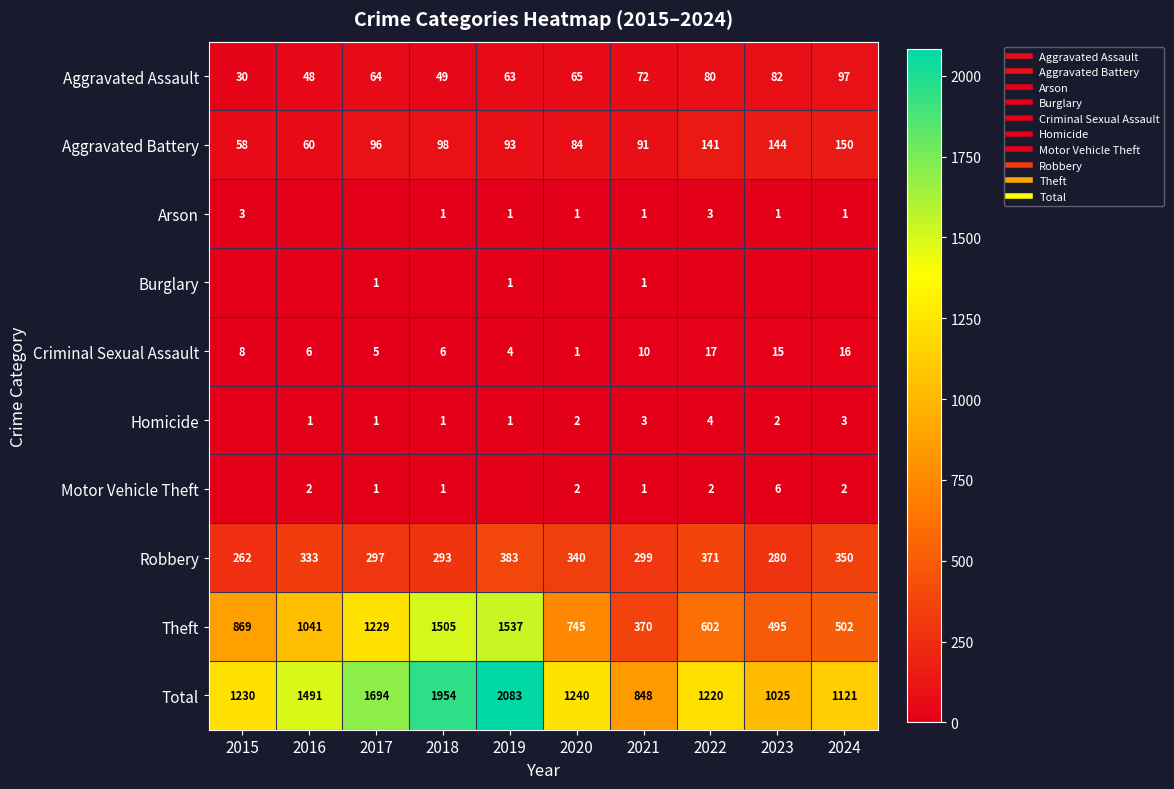

The Theft series shows 2219 at 2019. True or false?

False